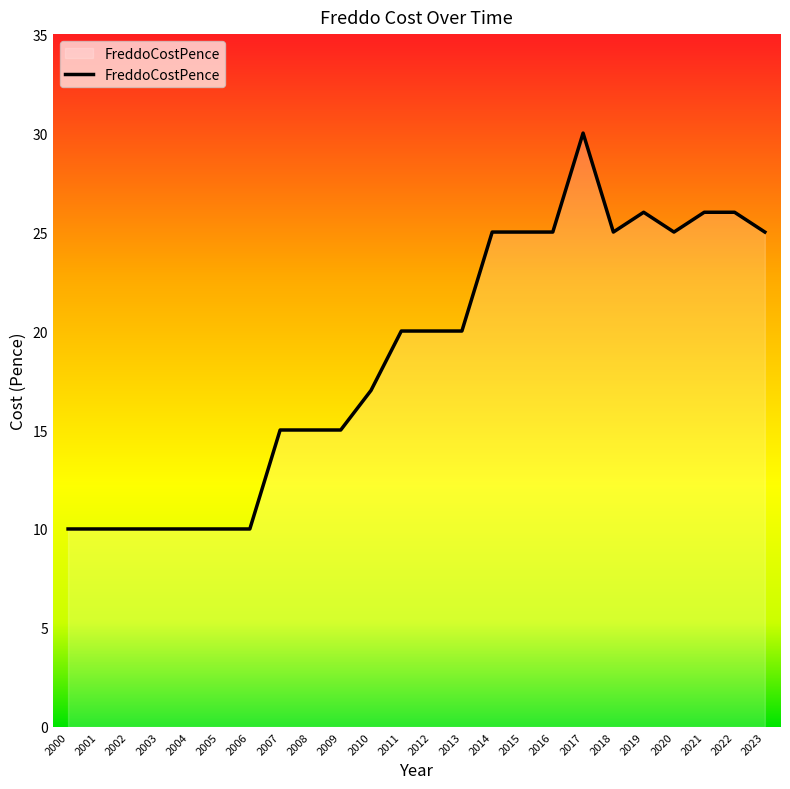

Approximately how many times larger is the value at 2021 compared to 2015?

1.0